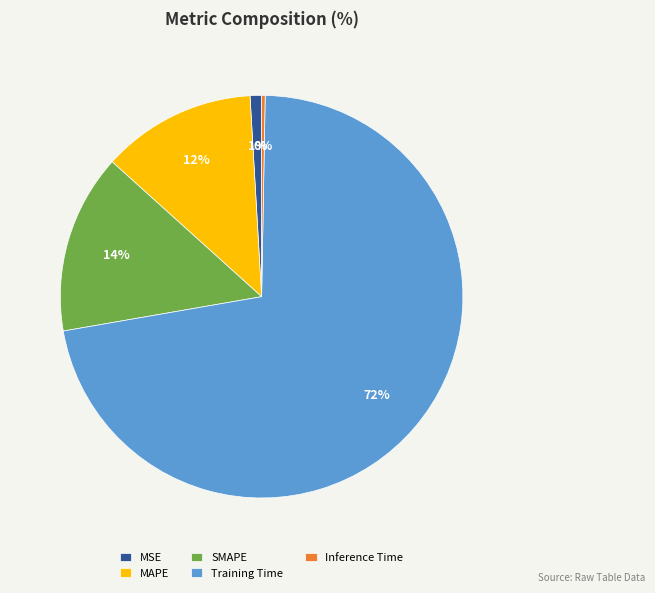

Which has a higher value, MSE or Training Time?

Training Time